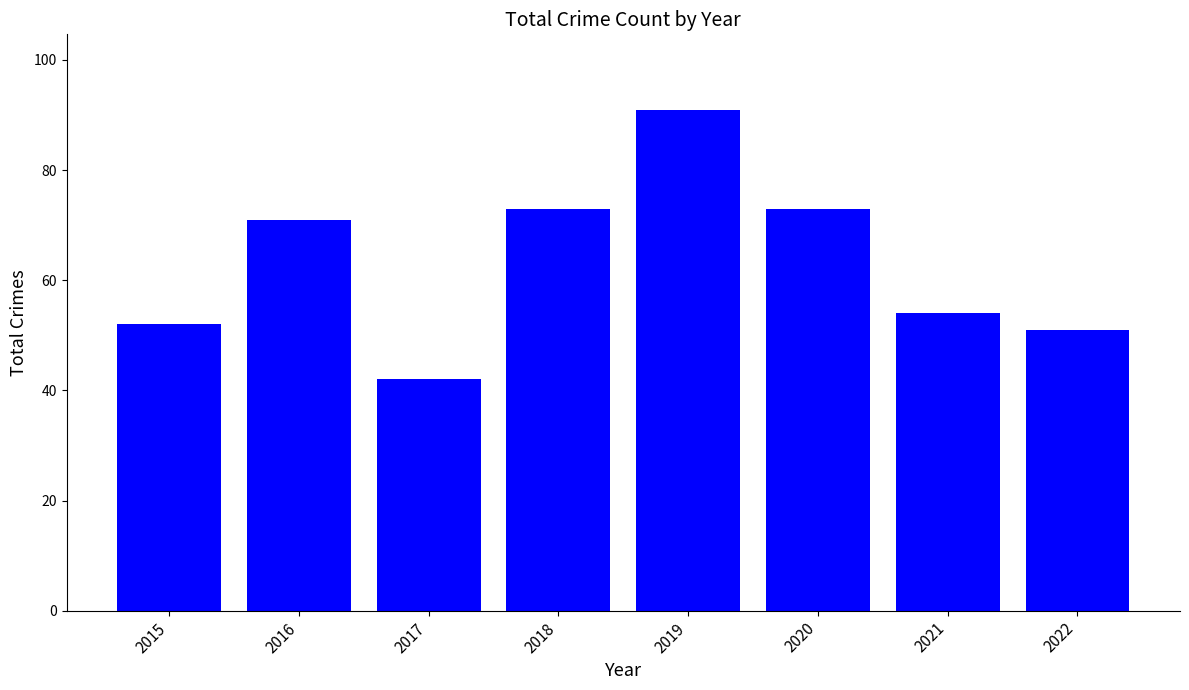

What is the change in value from 2018 to 2022?

-22